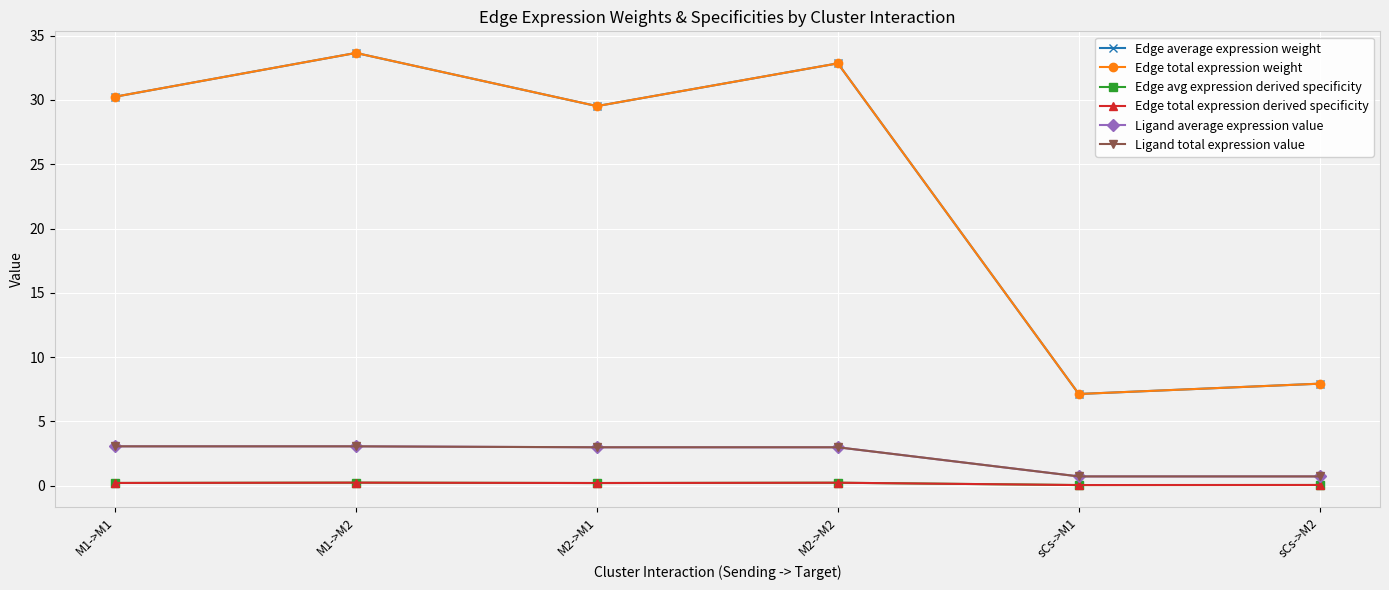

What is the approximate value of Edge total expression derived specificity at sCs->M2?

0.1